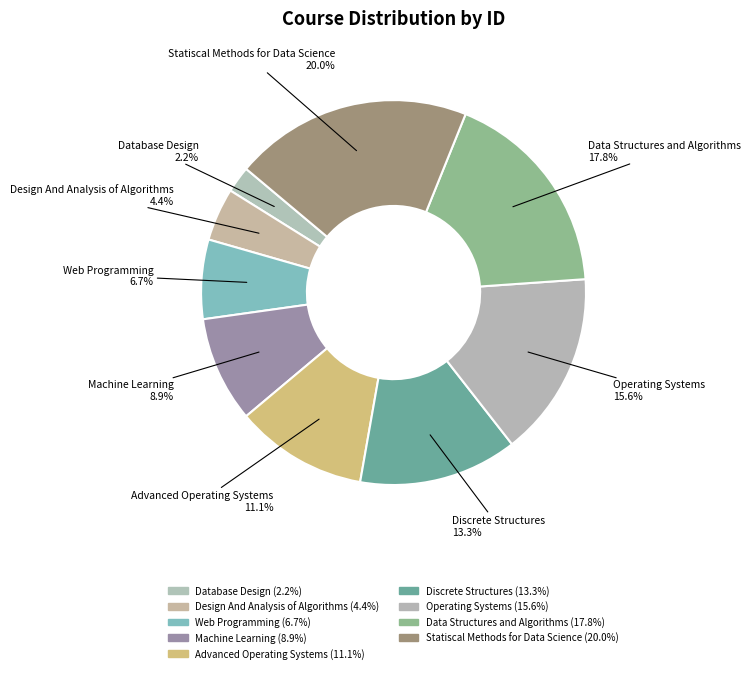

To the nearest percent, what is the difference between the Advanced Operating Systems and Discrete Structures slice percentages?

2%